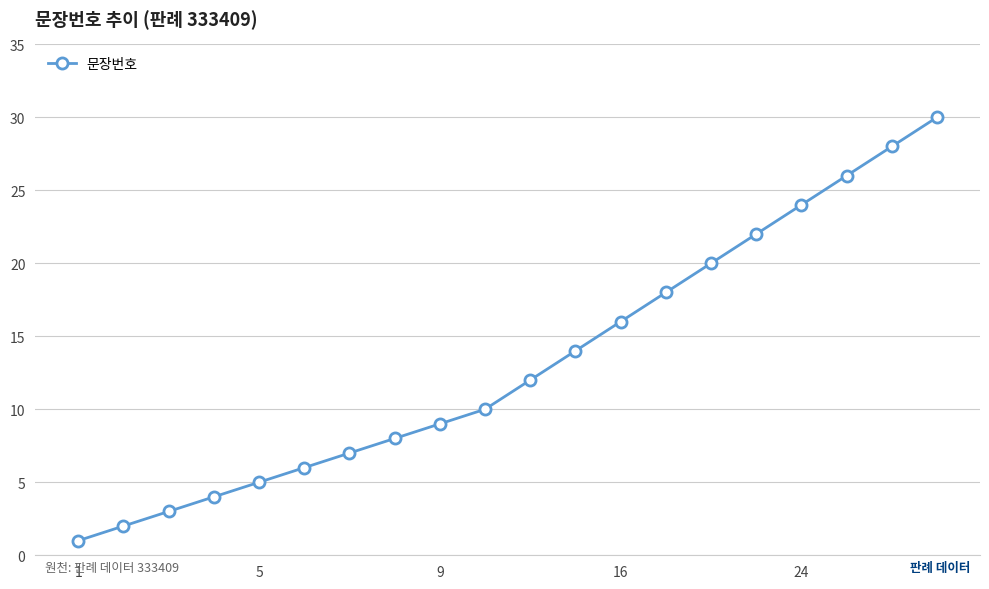

True or false: there are more than 2 points higher than both neighbors.

False